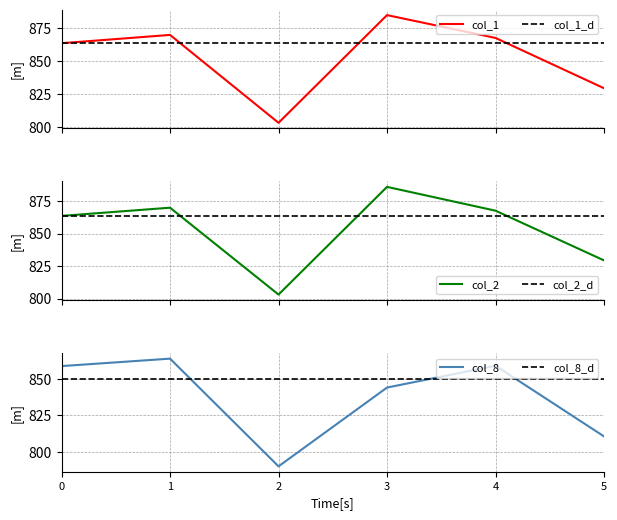

Which series has the widest spread of values?

col_2